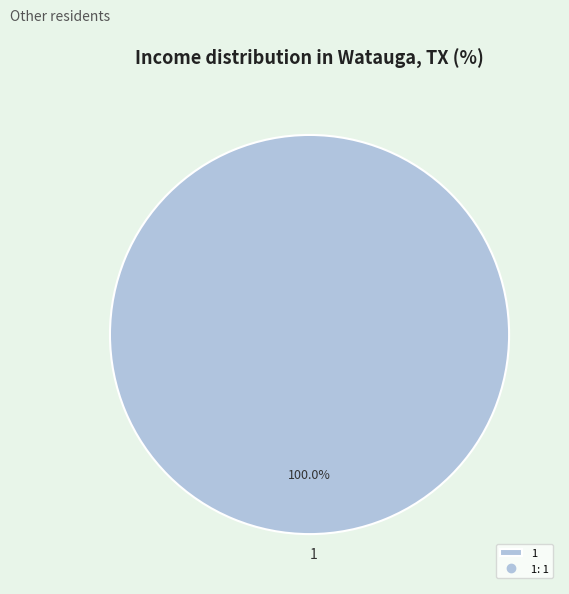

How many segments does this pie chart have?

1